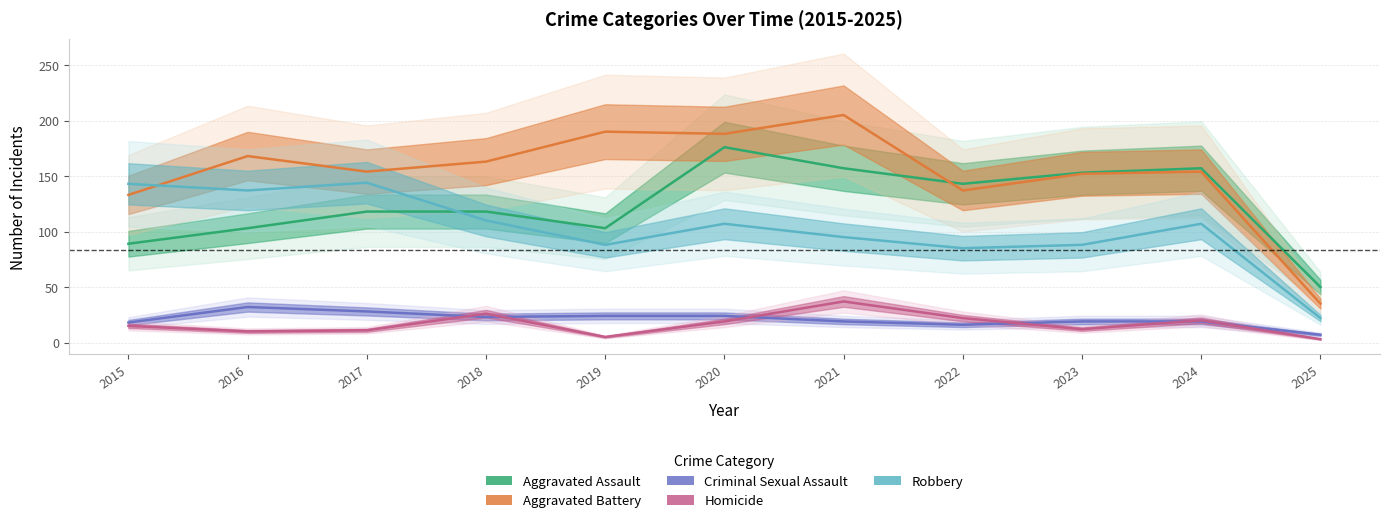

Reading left to right, list all the values displayed in this chart.

Aggravated Assault: 89	103	118	118	103	176	157	143	153	157	50
Aggravated Battery: 133	168	154	163	190	188	205	137	152	154	35
Criminal Sexual Assault: 18	32	28	23	24	24	19	16	19	19	7
Homicide: 15	10	11	26	5	19	37	22	12	20	3
Robbery: 143	137	144	110	88	107	95	85	88	107	22